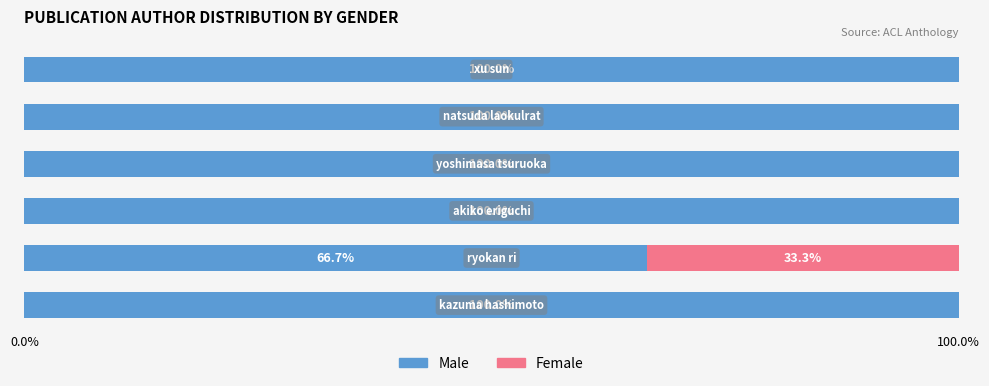

What is the highest value of the Male series?

100.0